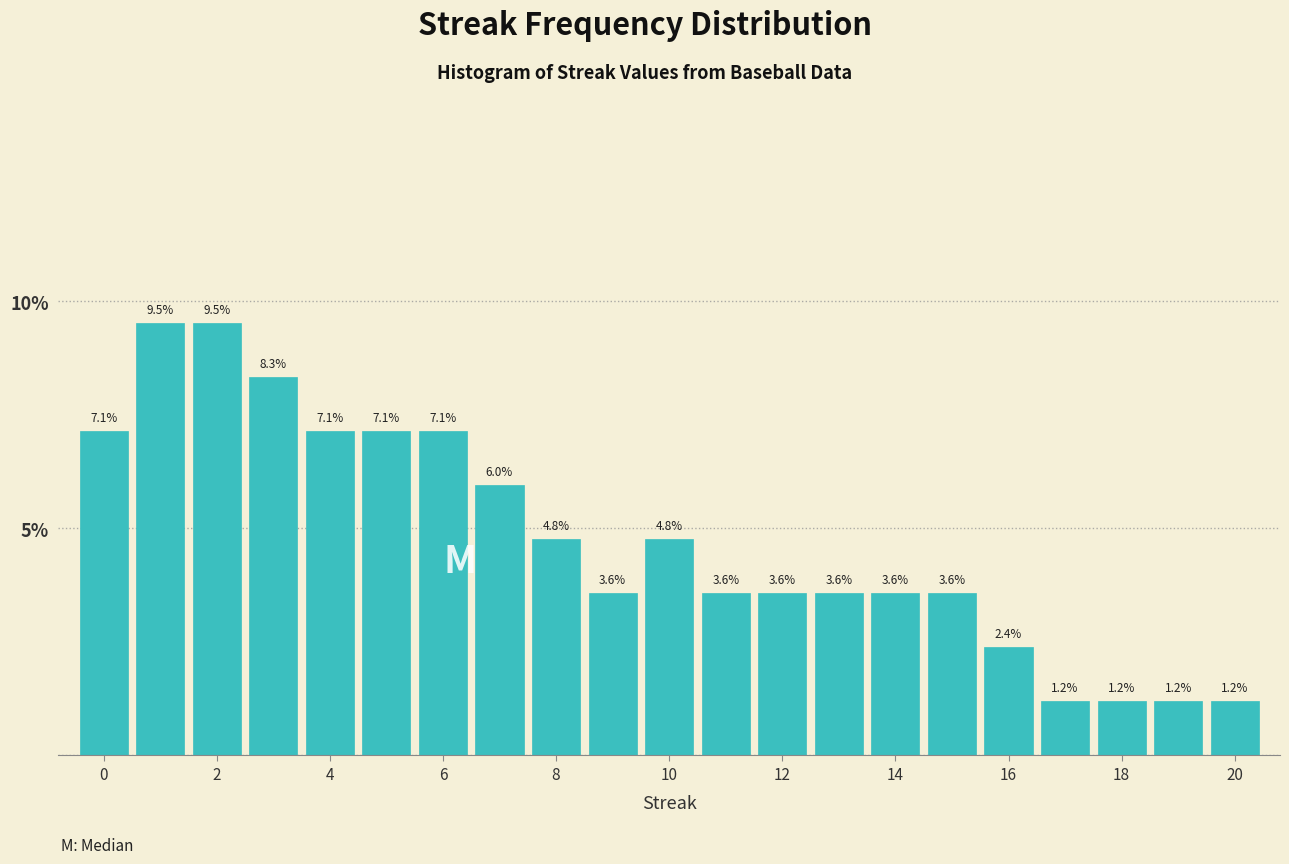

Reading left to right, transcribe this chart: for each bar, give the range it covers on the x-axis and its height. The bar edges are not printed on the chart, so give them approximately, as read against the axis.

-0.5 to 0.5: 7.1
0.5 to 1.5: 9.5
1.5 to 2.5: 9.5
2.5 to 3.5: 8.3
3.5 to 4.5: 7.1
4.5 to 5.5: 7.1
5.5 to 6.5: 7.1
6.5 to 7.5: 6.0
7.5 to 8.5: 4.8
8.5 to 9.5: 3.6
9.5 to 10.5: 4.8
10.5 to 11.5: 3.6
11.5 to 12.5: 3.6
12.5 to 13.5: 3.6
13.5 to 14.5: 3.6
14.5 to 15.5: 3.6
15.5 to 16.5: 2.4
16.5 to 17.5: 1.2
17.5 to 18.5: 1.2
18.5 to 19.5: 1.2
19.5 to 20.5: 1.2